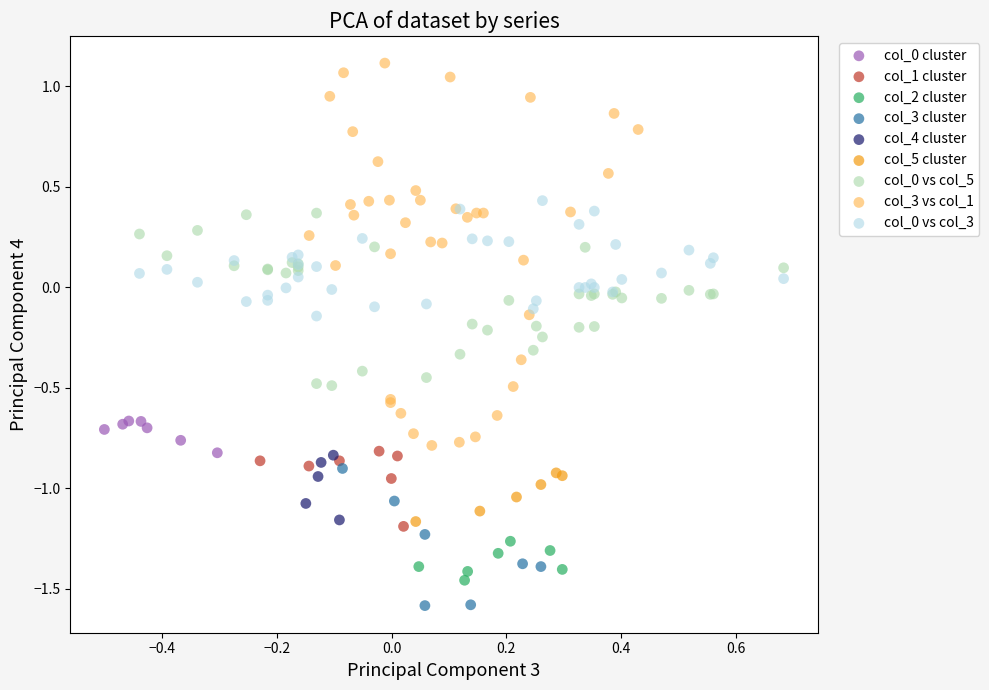

Which series has the widest spread of Y values?

col_3 vs col_1